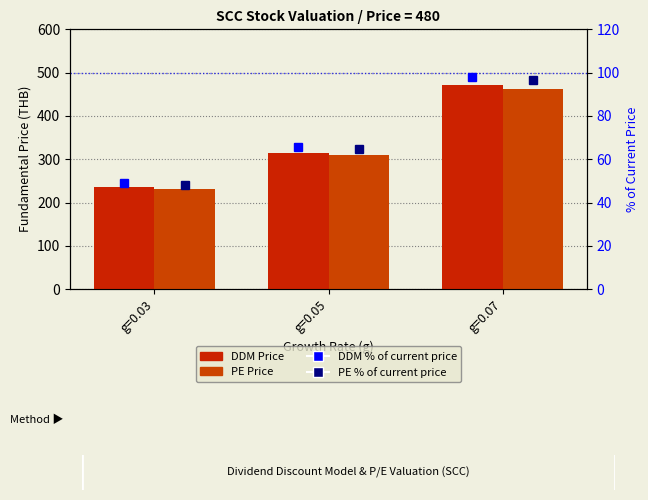

What is the greatest value displayed?

470.6